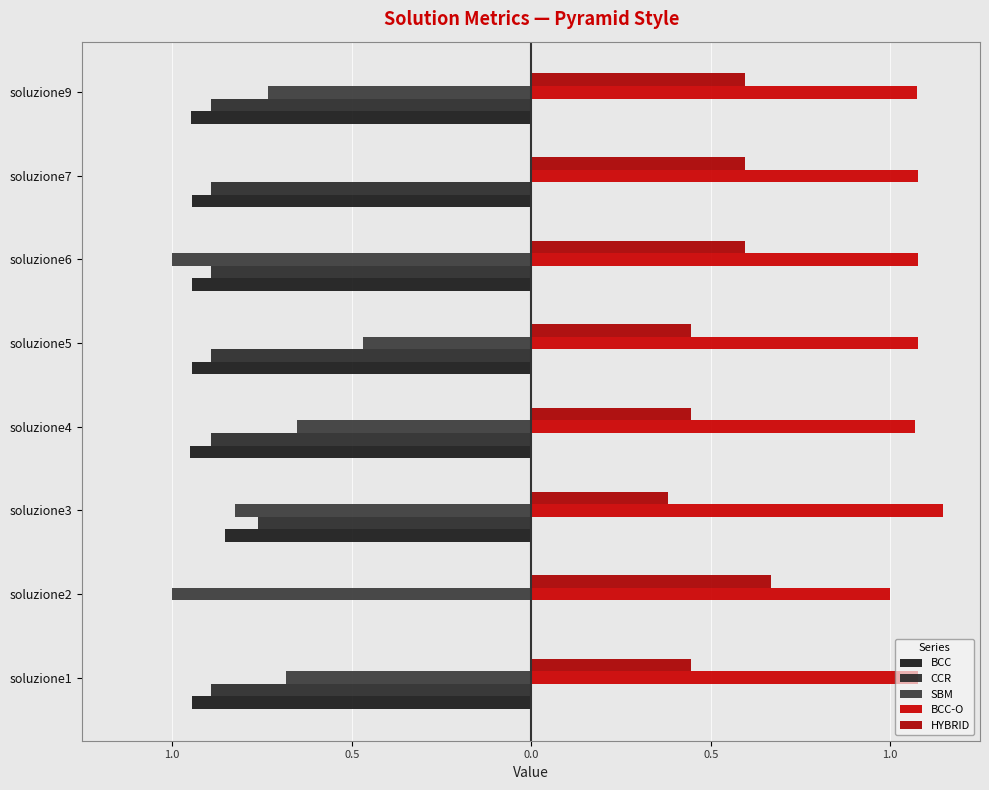

Which series has the largest range (max minus min)?

SBM